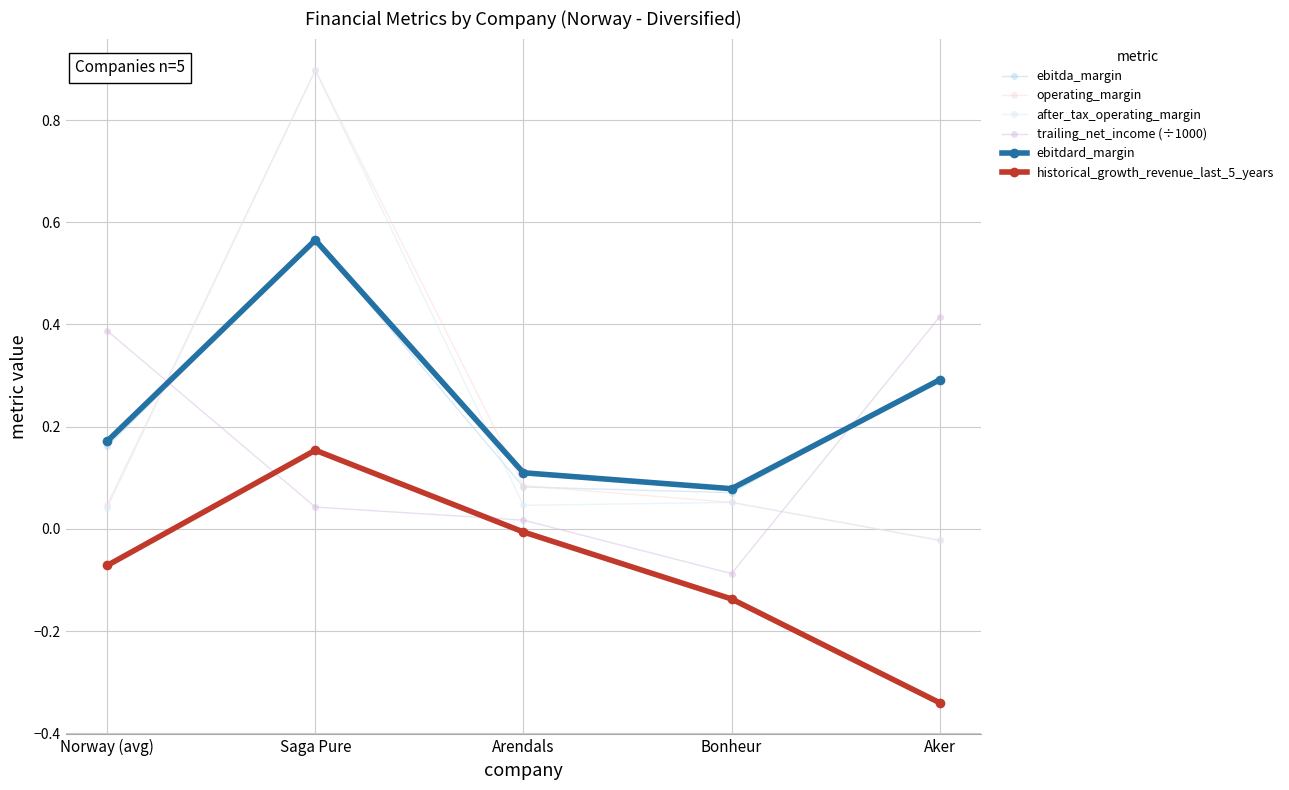

True or false: ebitda_margin and historical_growth_revenue_last_5_years cross at least once.

False